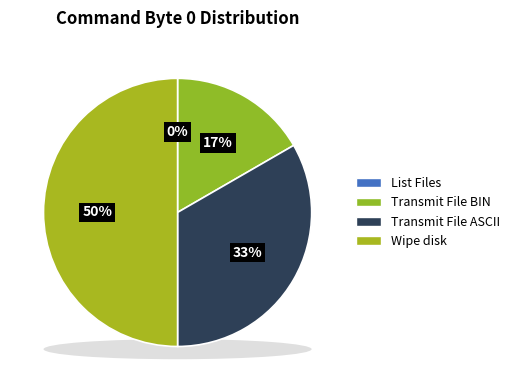

Rank the categories by value from lowest to highest.

List Files, Transmit File BIN, Transmit File ASCII, Wipe disk